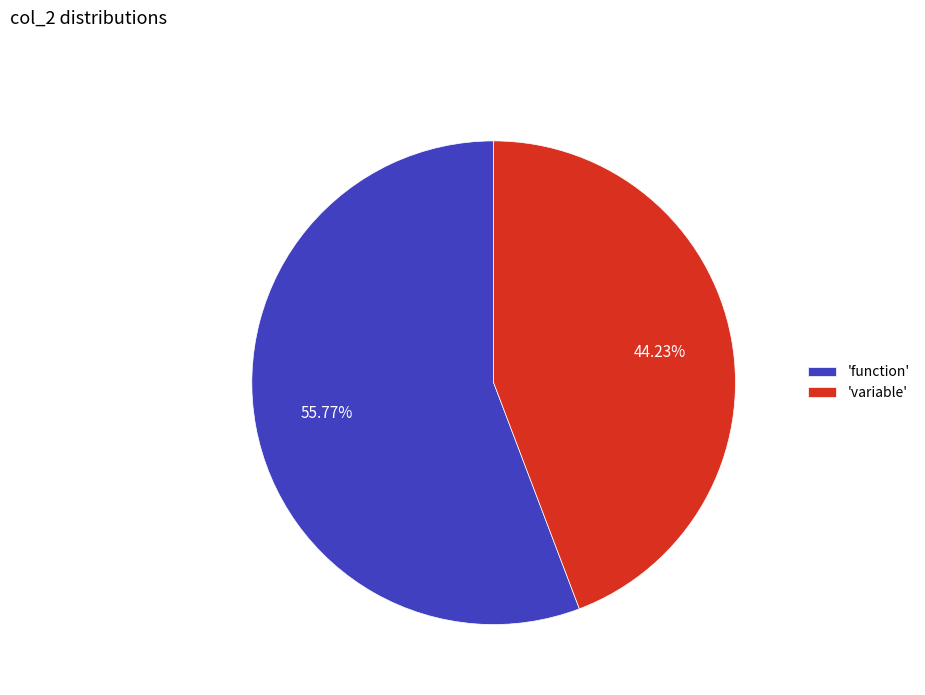

To the nearest percent, what is the average slice percentage?

50%